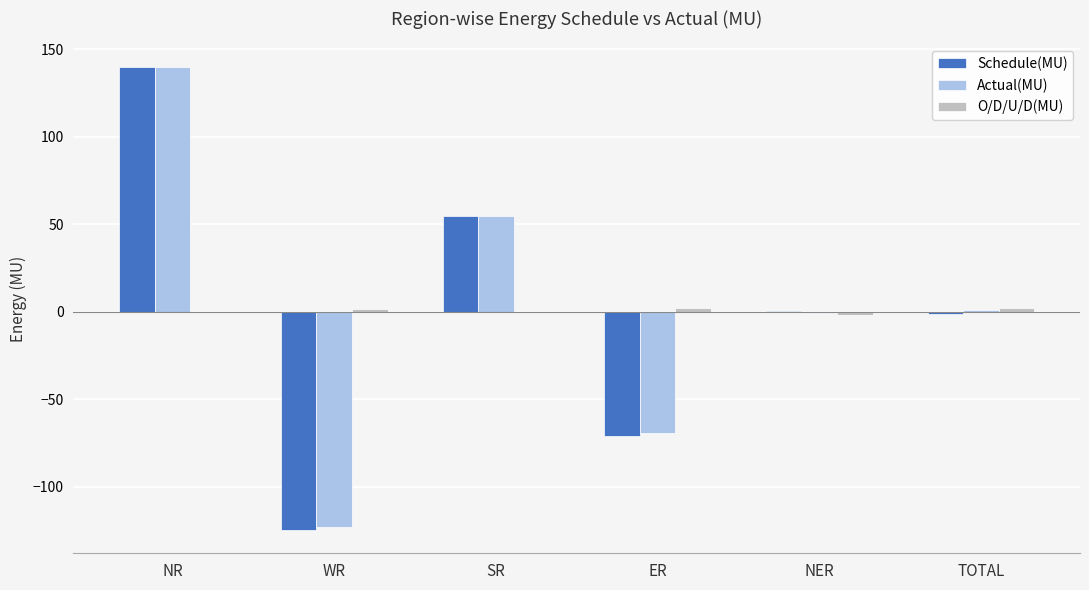

The value of Actual(MU) at WR is -123.1. True or false?

True